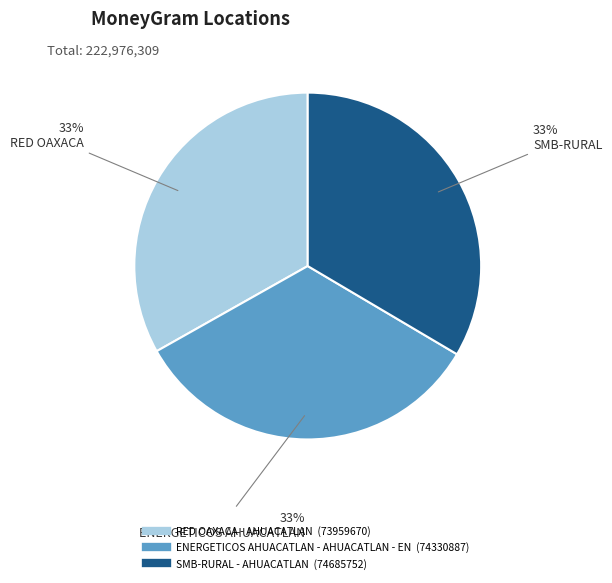

Is there any slice that represents more than half of the pie?

No